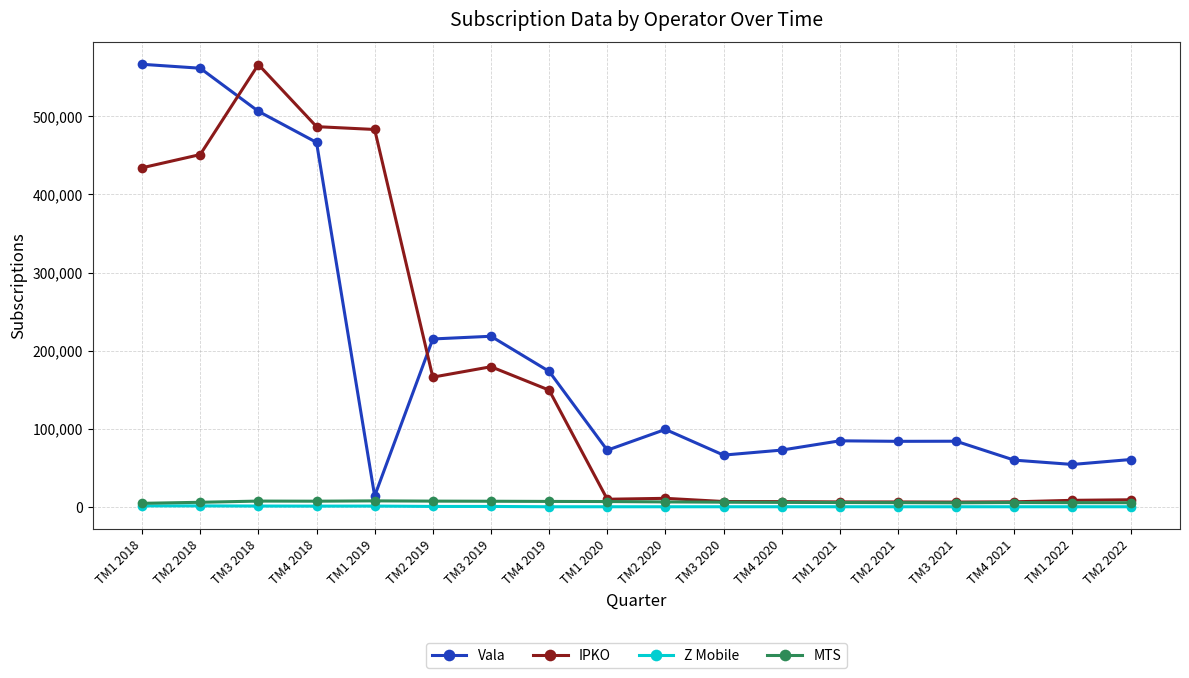

True or false: IPKO and Vala intersect in this chart.

True